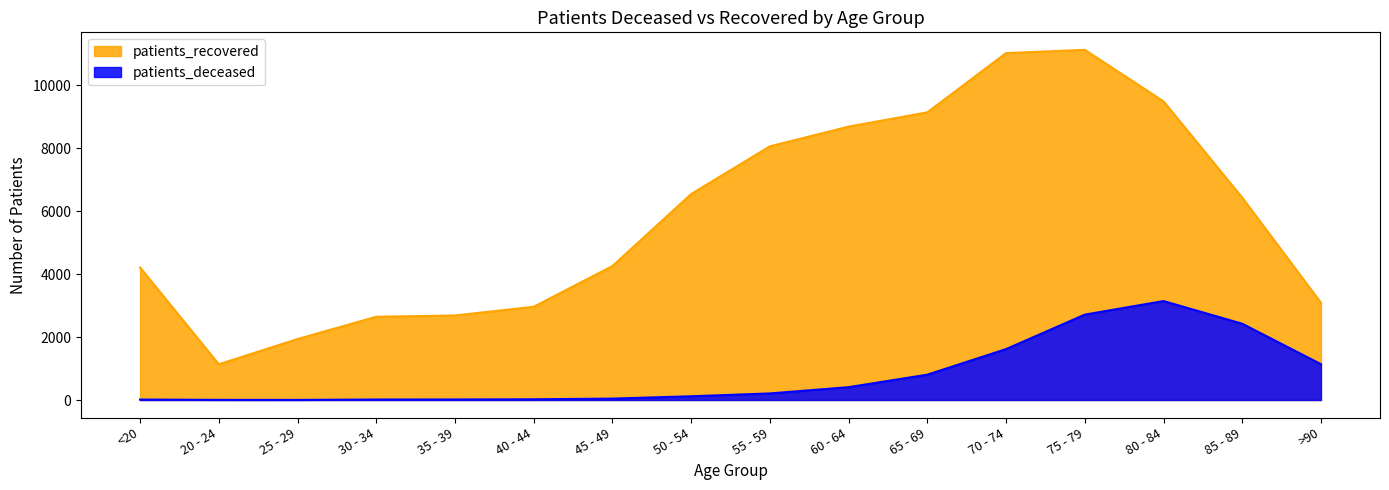

List the labels in order of patients_recovered value, smallest first.

20 - 24, 25 - 29, 30 - 34, 35 - 39, 40 - 44, >90, <20, 45 - 49, 85 - 89, 50 - 54, 55 - 59, 60 - 64, 65 - 69, 80 - 84, 70 - 74, 75 - 79